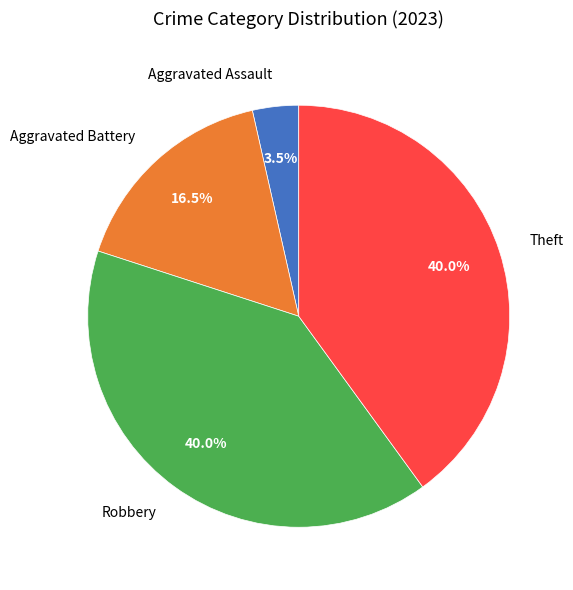

Is there a majority slice in this chart?

No